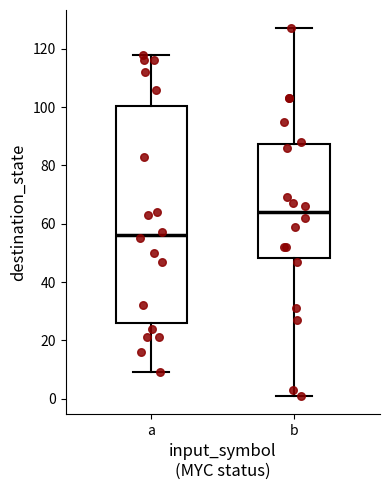

Reading left to right, read every box against the y-axis: the position of its median line, the range the box covers, and the ends of its whiskers. The values are not printed on the chart, so give them approximately, as read against the axis.

a: median 56, box 26 to 100, whiskers 10 to 118
b: median 64, box 48 to 88, whiskers 2 to 128